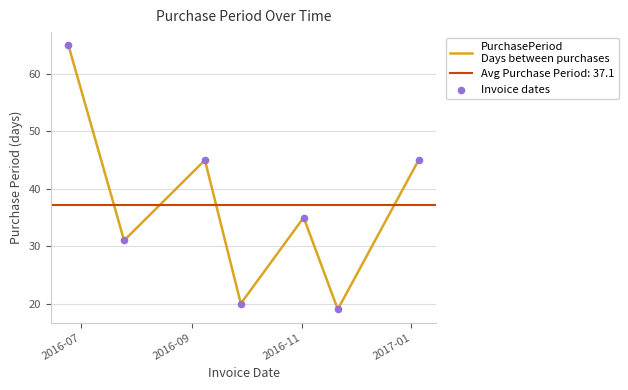

Is the value of PurchasePeriod
Days between purchases at 6 greater than the value of Invoice dates at 2016-11?

No